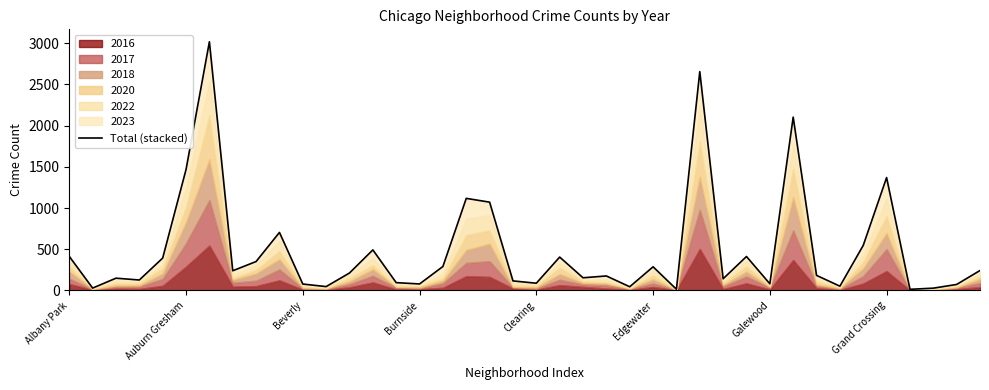

How many values are below 212?

20